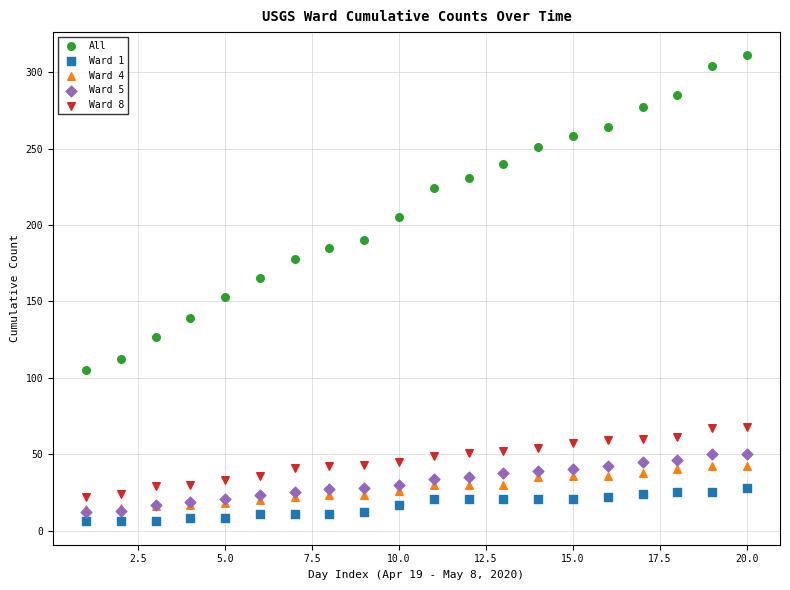

What are all the series names shown in the legend?

All, Ward 1, Ward 4, Ward 5, Ward 8